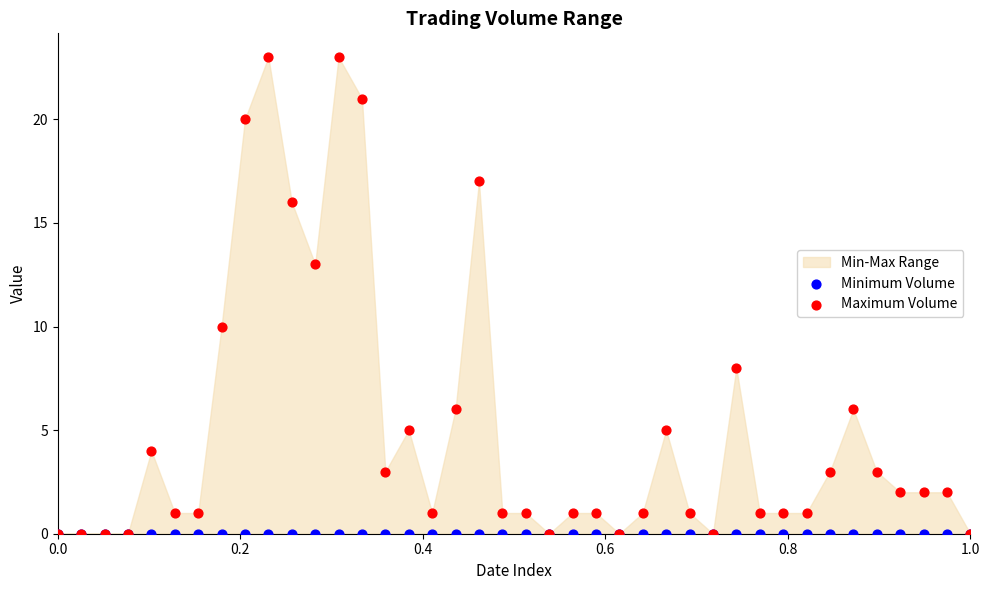

In the Maximum Volume series, what Y value is closest to 11?

10